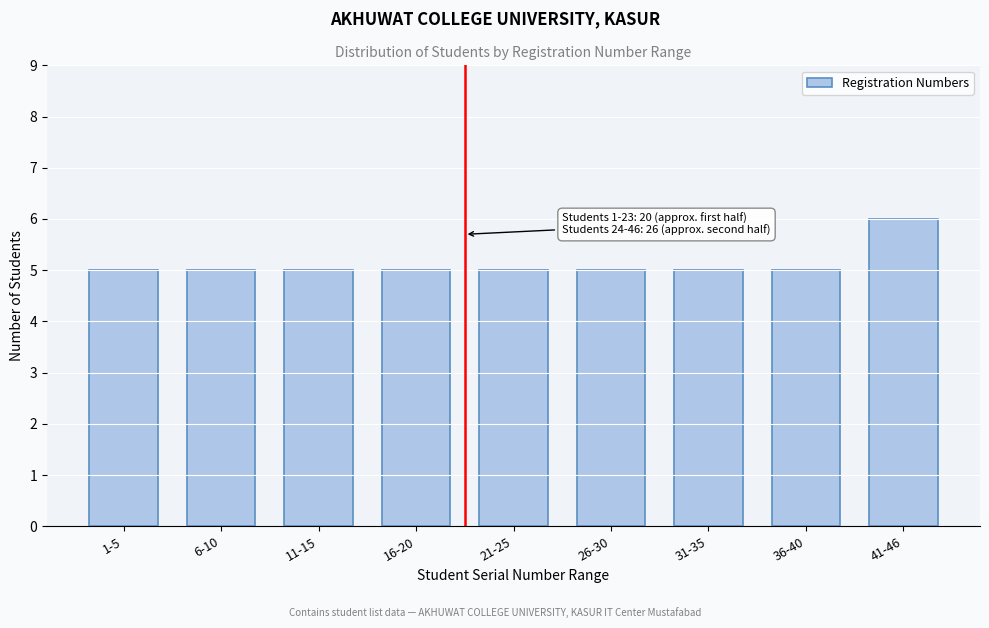

Reading left to right, extract all data points from this chart.

1-5=5	6-10=5	11-15=5	16-20=5	21-25=5	26-30=5	31-35=5	36-40=5	41-46=6